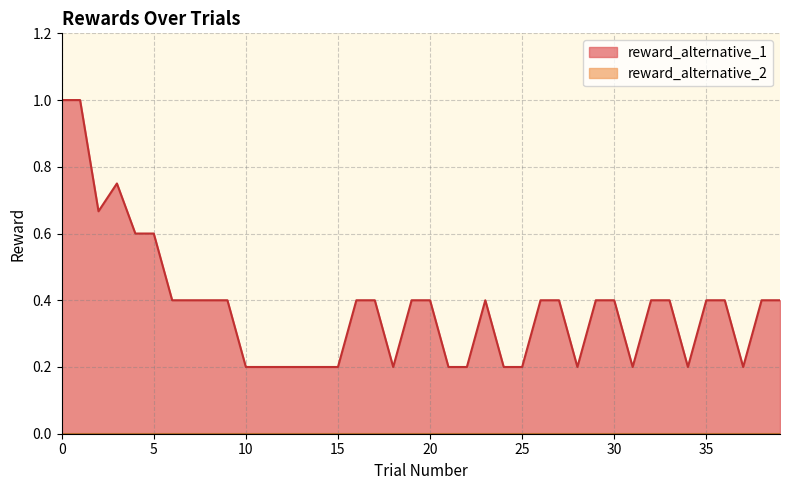

True or false: reward_alternative_1 has a value of -1 at 36.

False